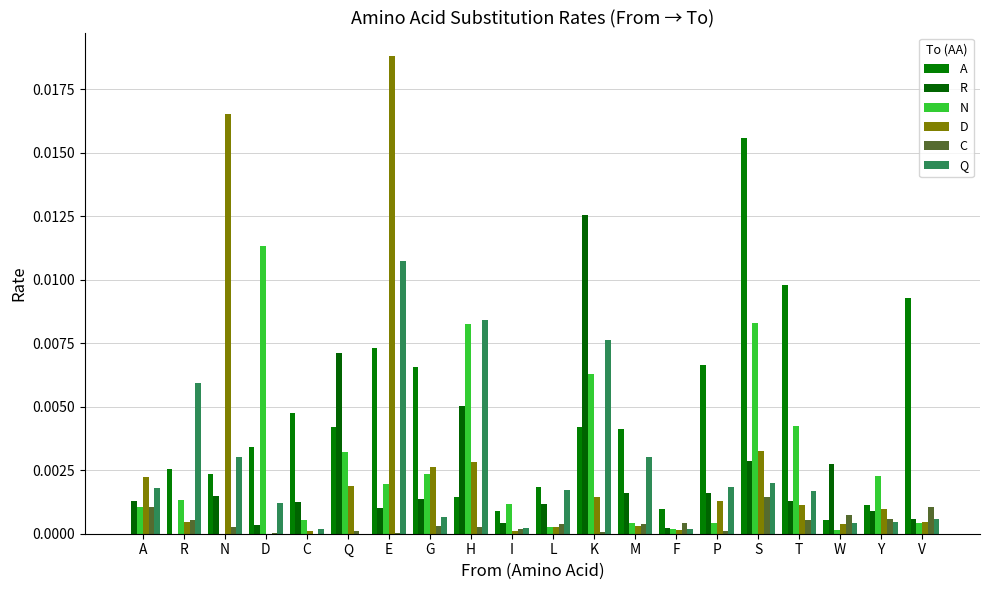

How many data points does each series have?

20